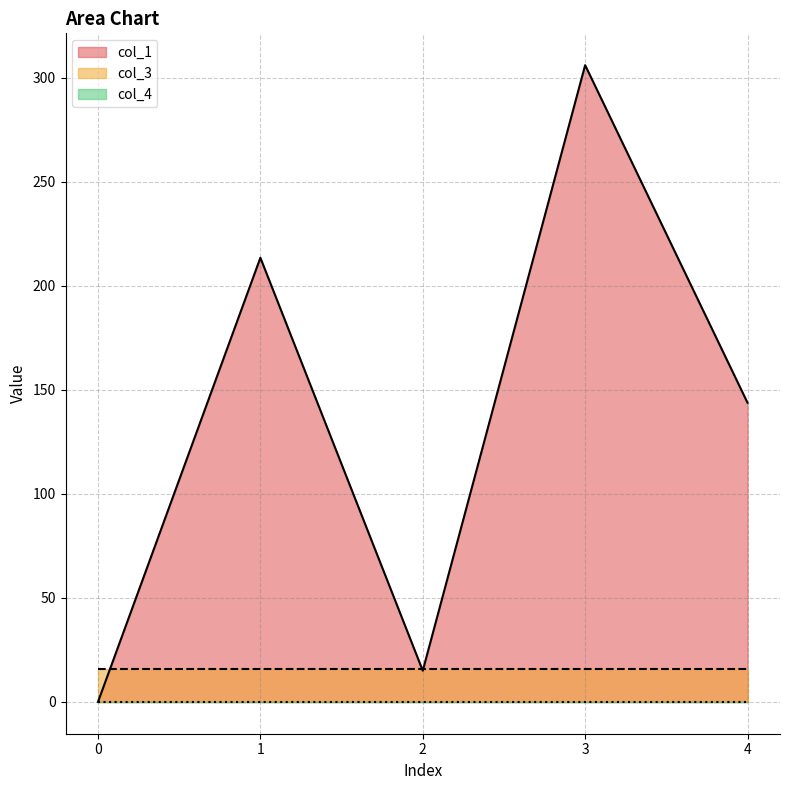

What are all the series names shown in the legend?

col_1, col_3, col_4